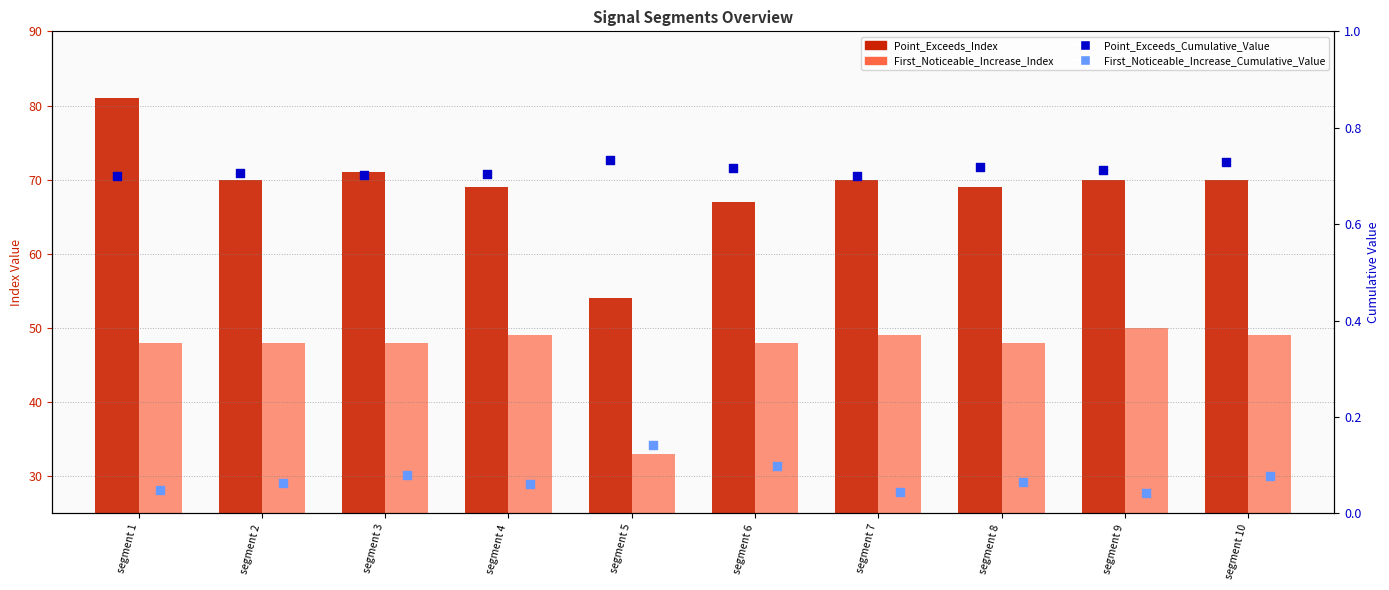

At which category is the sum across all series the highest?

segment 1